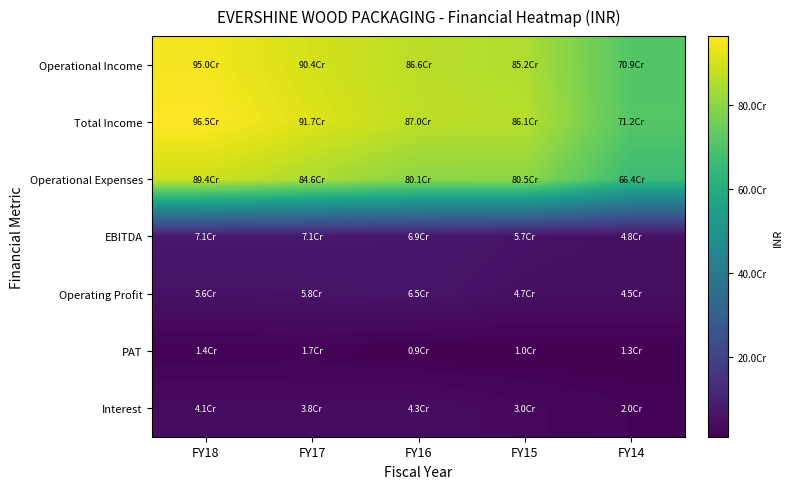

Count the number of categories in the chart.

5